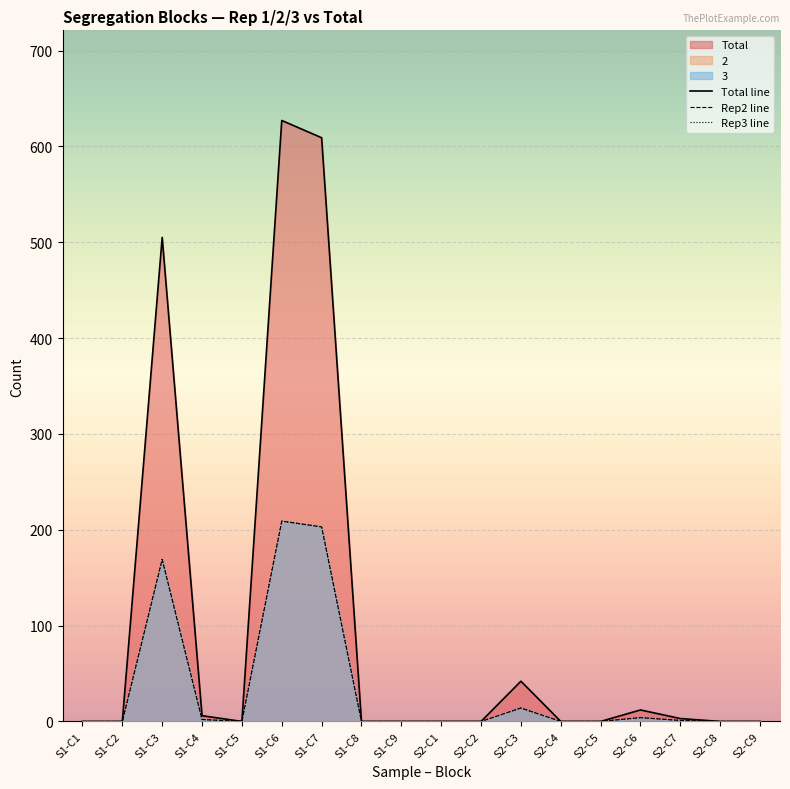

How many data points in Total line are above 0?

7